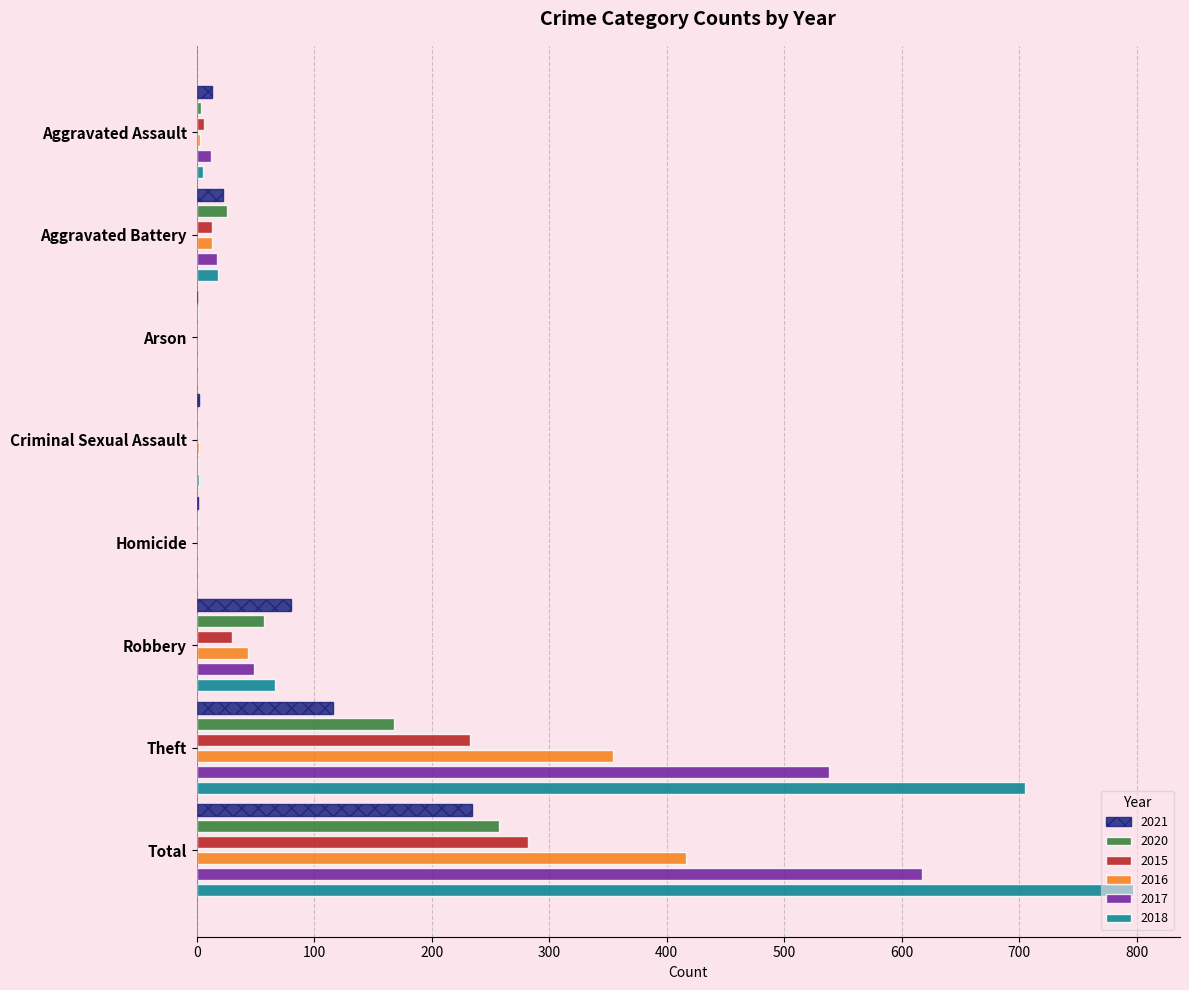

Which series has the largest range (max minus min)?

2018